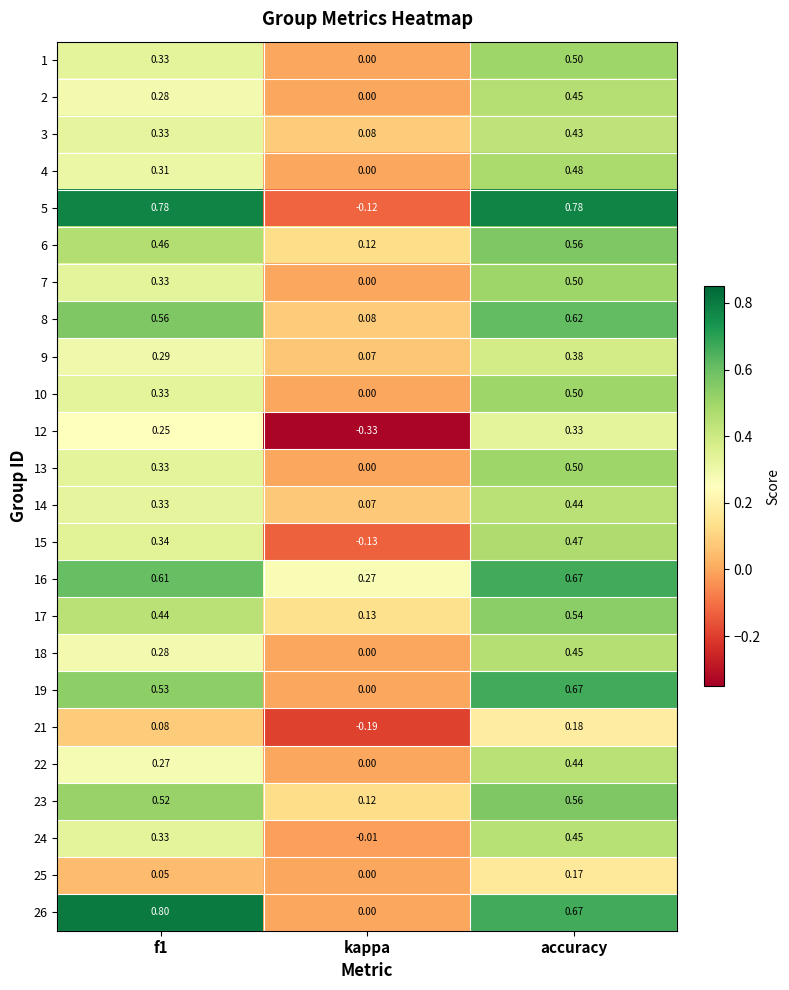

At which category is the sum across all series the highest?

accuracy